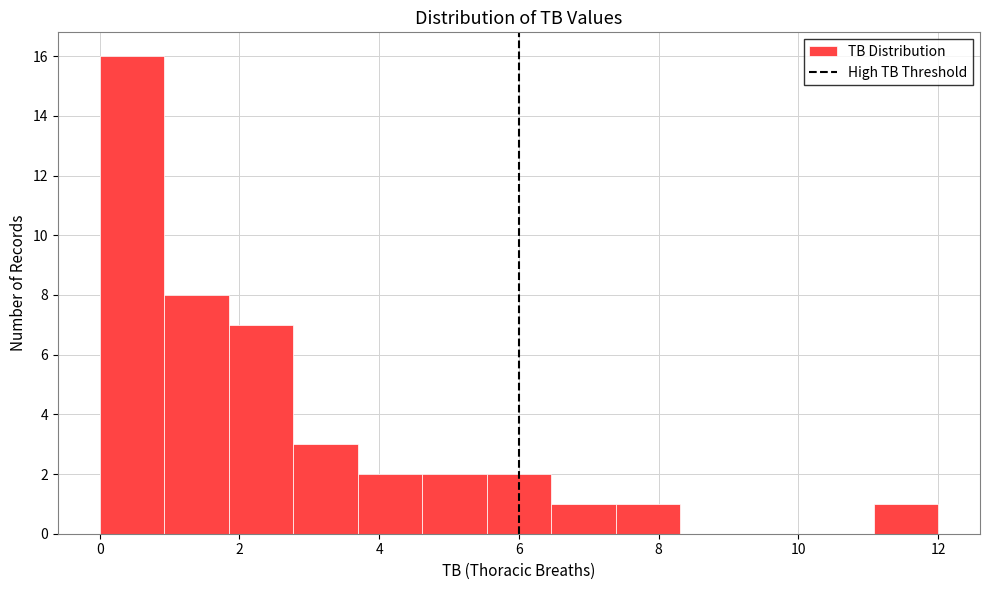

How tall is the bar that spans 6.4 to 7.4 on the x-axis? Neither the bar edges nor the heights are printed on the chart, so give them approximately, as read against the axes.

1